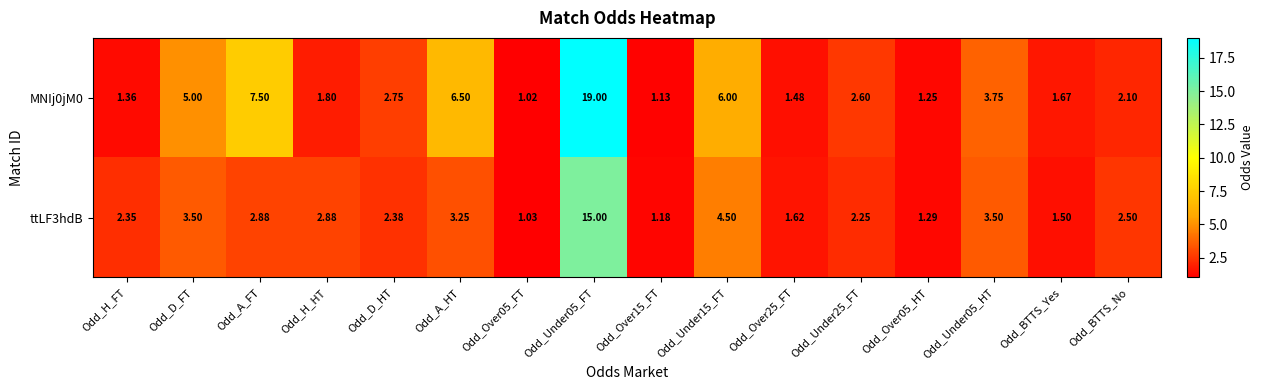

Where is MNIj0jM0 nearest to the value 10?

Odd_A_FT